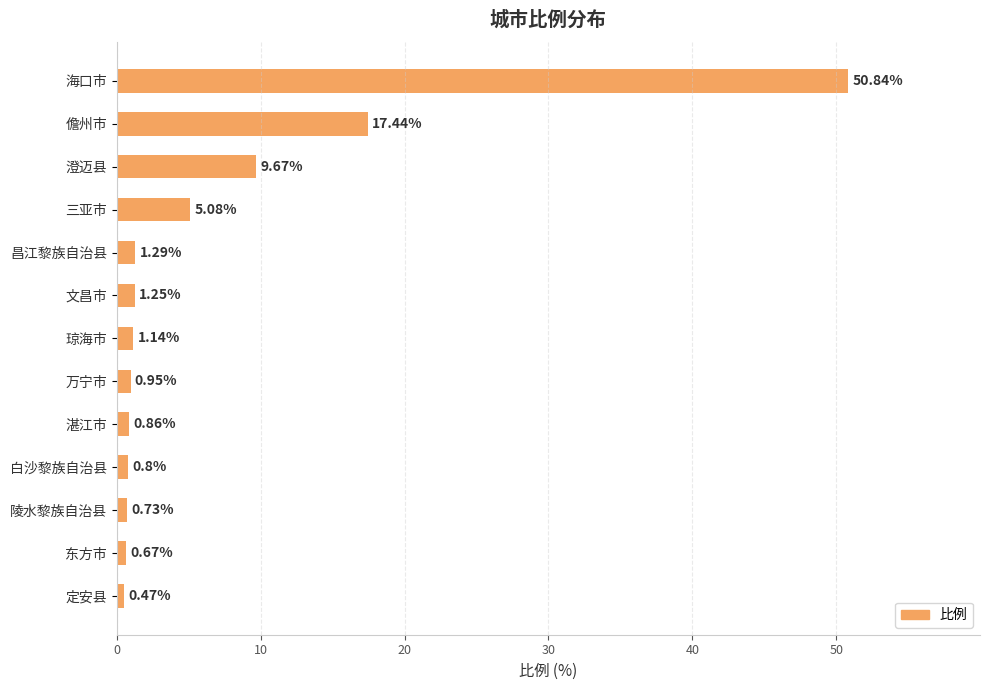

What is the average value?

7.0